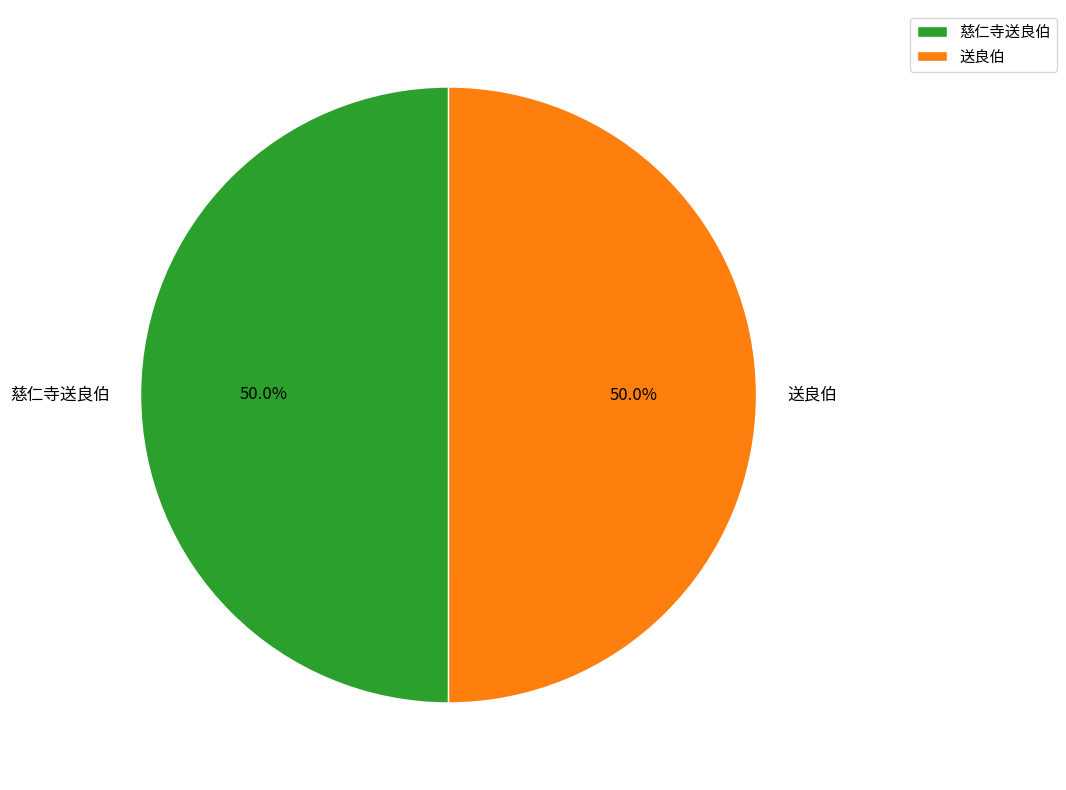

Is the sum of 送良伯 and 慈仁寺送良伯 greater than half?

Yes